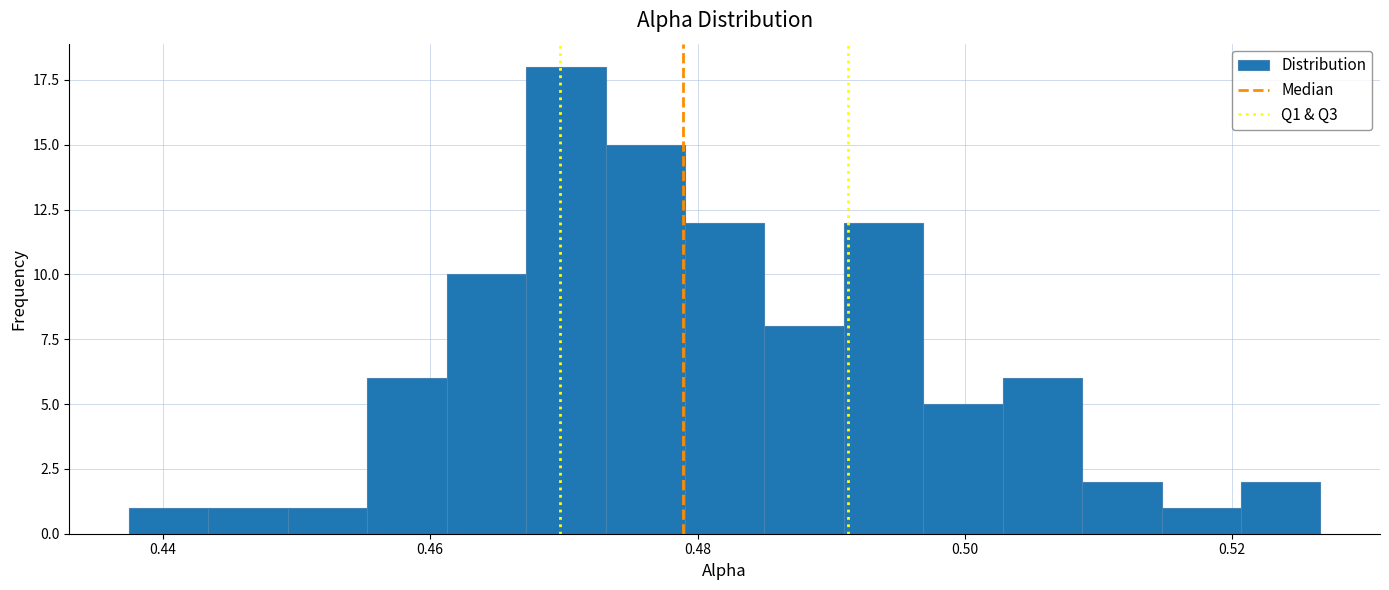

Around what value on the x-axis is the tallest bar? Give the approximate position of its centre, as read against the axis.

0.470